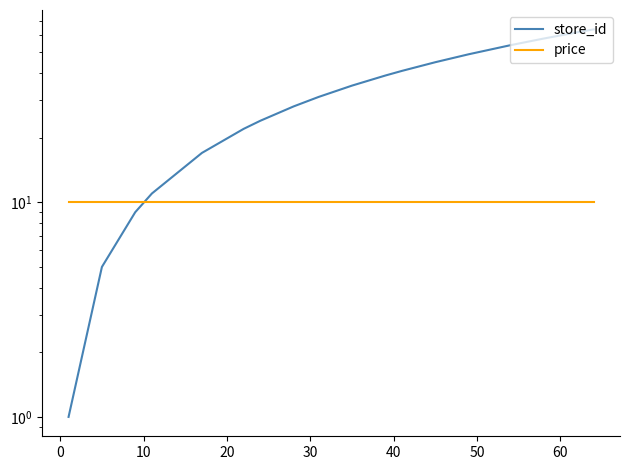

At how many categories does at least one series exceed 47?

5